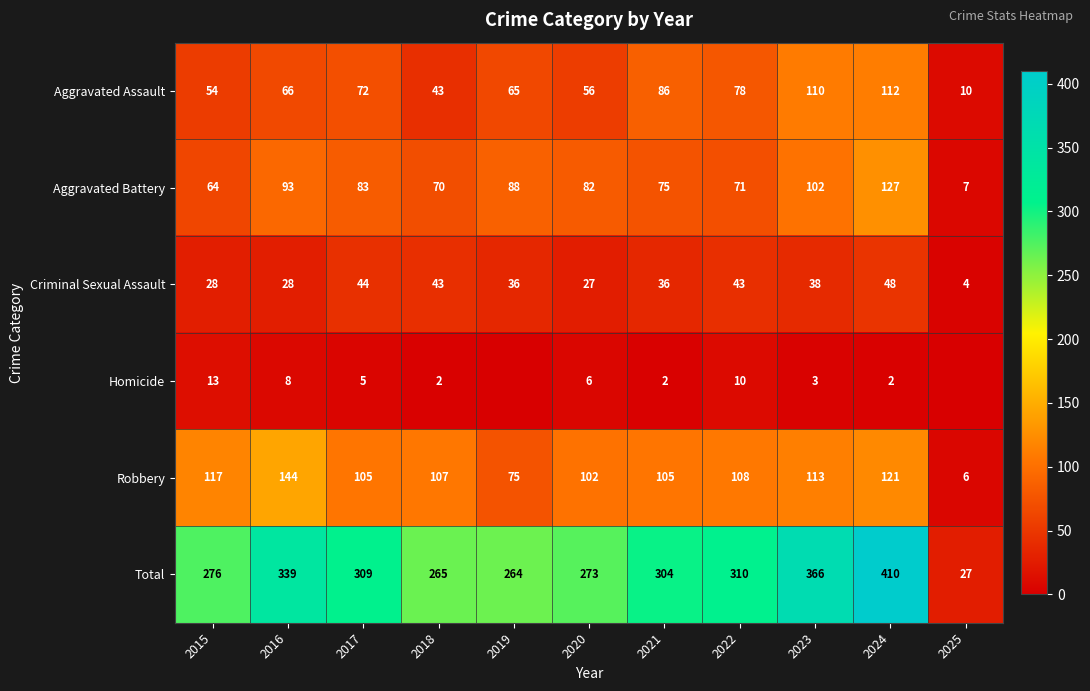

What is the maximum value shown in the chart?

410